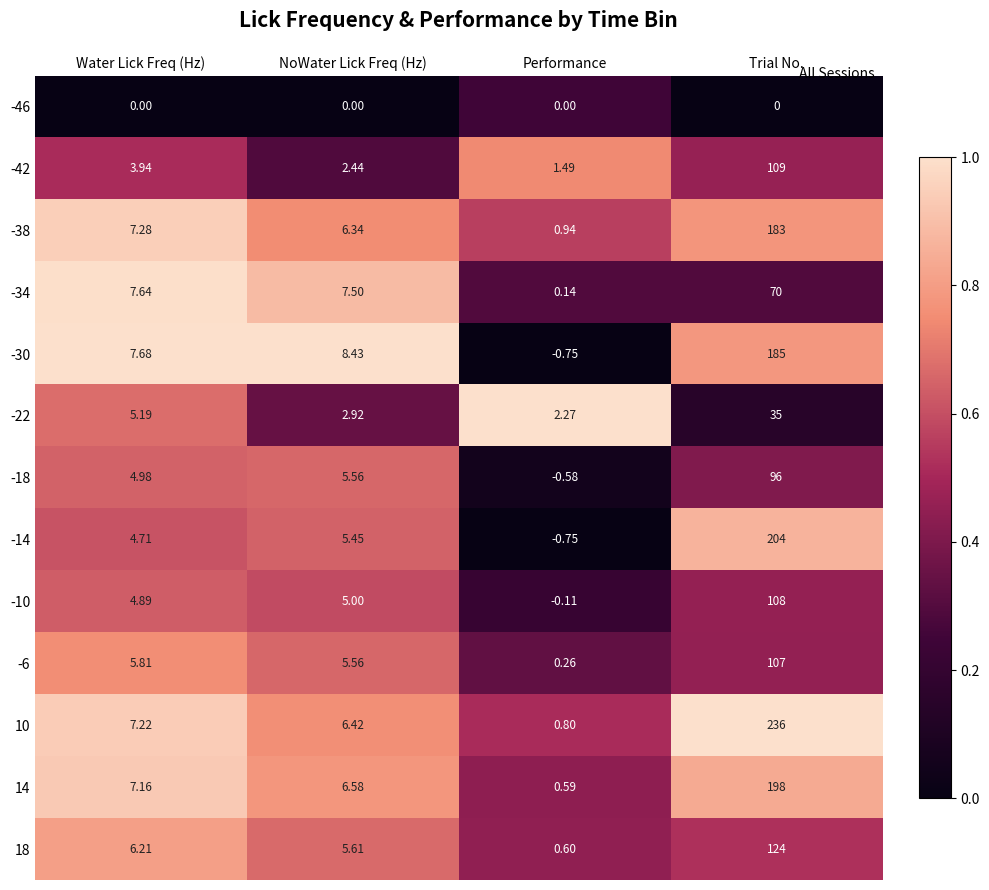

At which category is the sum across all series the highest?

Trial No.